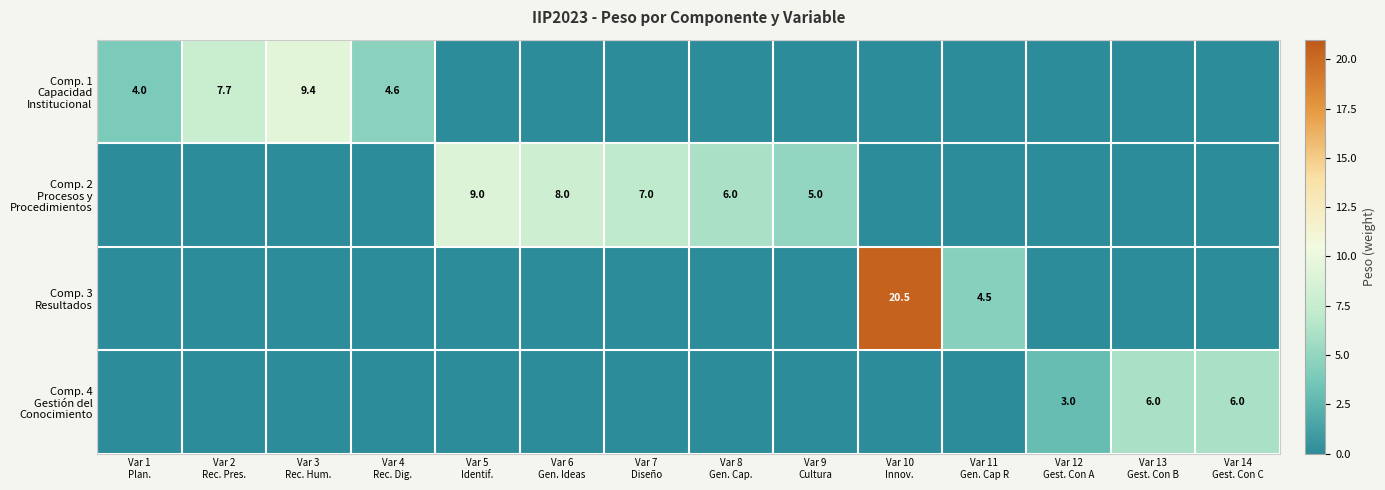

Is it true that Comp. 3 Resultados equals 0.0 at Var 1 Plan.?

True